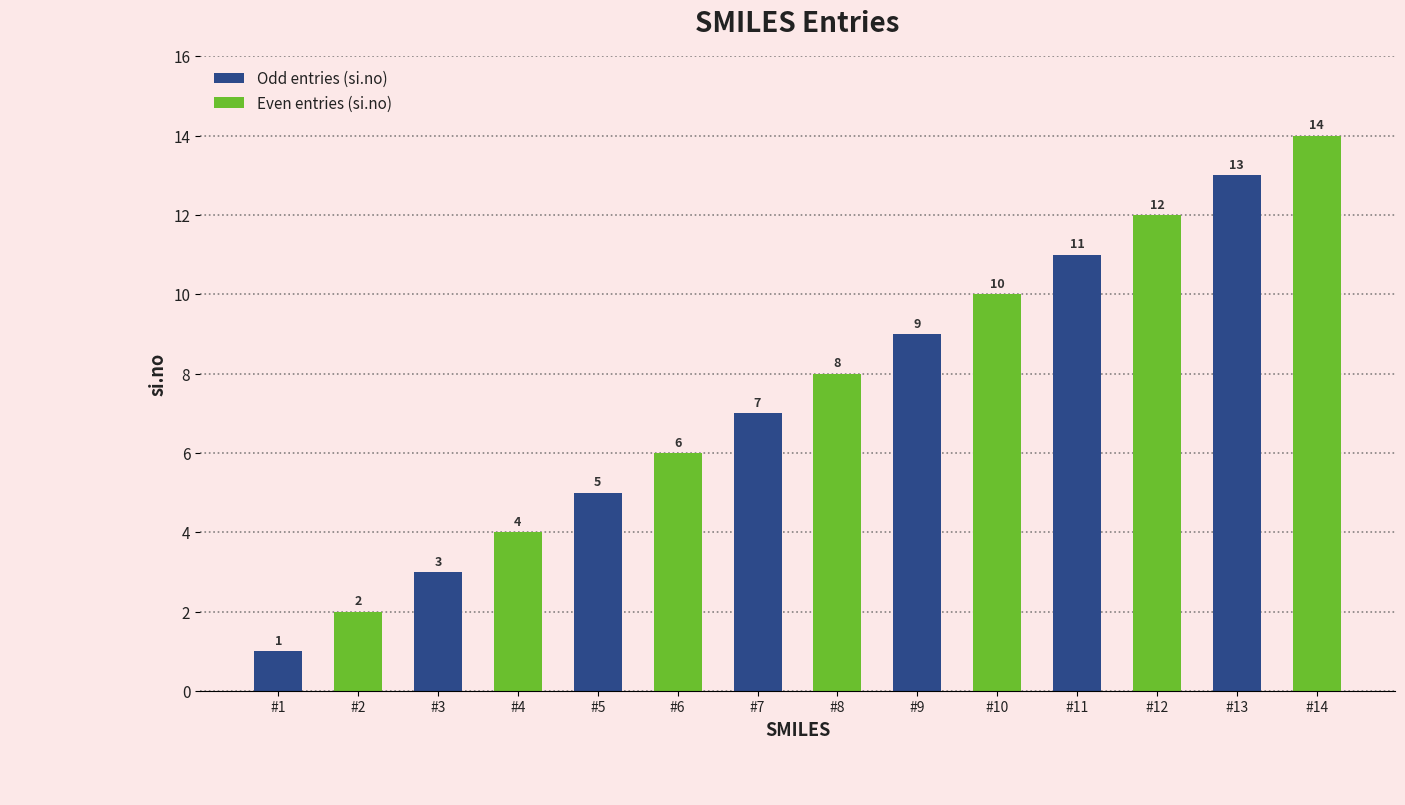

What is the average value of the Even entries (si.no) series?

8